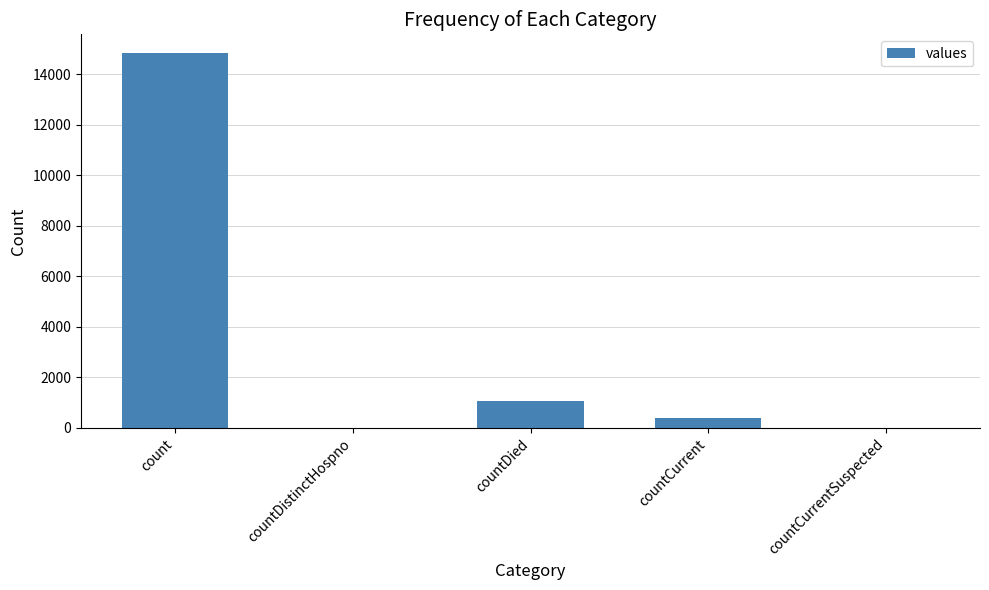

The chart shows a value of 0 at countCurrentSuspected. True or false?

True